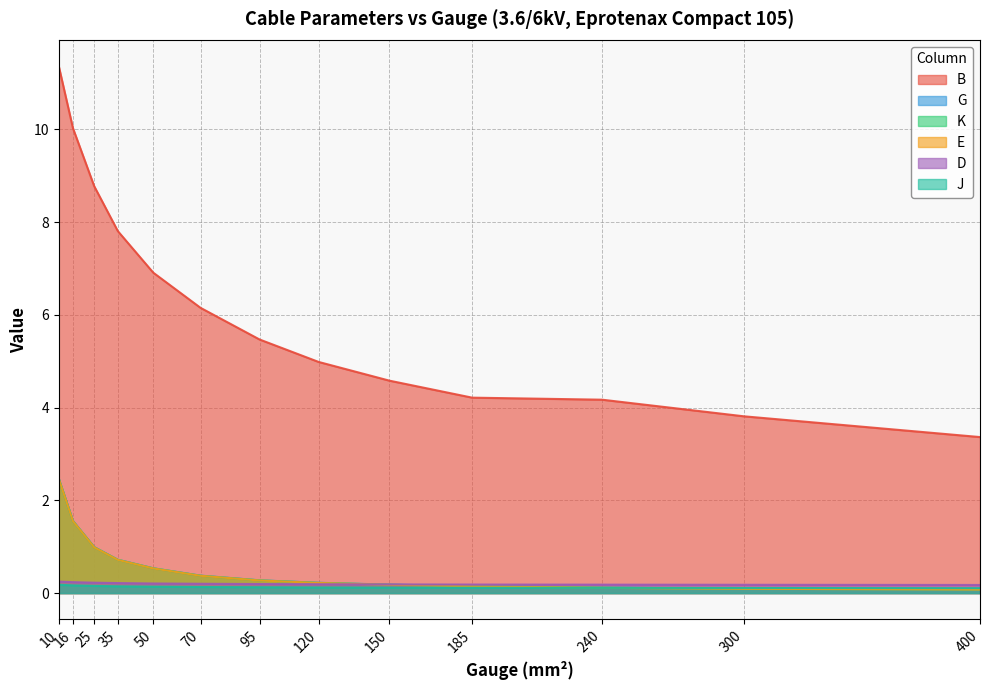

Reading right to left, list all the values displayed in this chart.

B: 400=3.4	300=3.8	240=4.2	185=4.2	150=4.6	120=5.0	95=5.5	70=6.2	50=6.9	35=7.8	25=8.8	16=10.0	10=11.4
G: 400=0.1	300=0.1	240=0.1	185=0.1	150=0.2	120=0.2	95=0.3	70=0.4	50=0.5	35=0.7	25=1.0	16=1.6	10=2.5
K: 400=0.1	300=0.1	240=0.1	185=0.1	150=0.2	120=0.2	95=0.3	70=0.4	50=0.5	35=0.7	25=1.0	16=1.6	10=2.5
E: 400=0.1	300=0.1	240=0.1	185=0.1	150=0.2	120=0.2	95=0.3	70=0.4	50=0.5	35=0.7	25=1.0	16=1.6	10=2.5
D: 400=0.2	300=0.2	240=0.2	185=0.2	150=0.2	120=0.2	95=0.2	70=0.2	50=0.2	35=0.2	25=0.2	16=0.2	10=0.2
J: 400=0.1	300=0.1	240=0.1	185=0.1	150=0.1	120=0.1	95=0.1	70=0.1	50=0.1	35=0.1	25=0.2	16=0.2	10=0.2